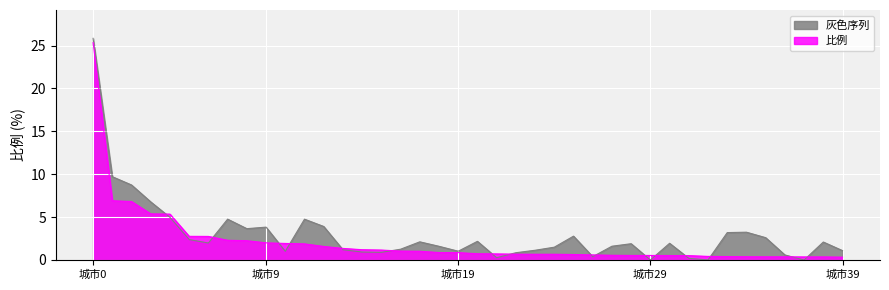

The value at 6 is 2.8. True or false?

True